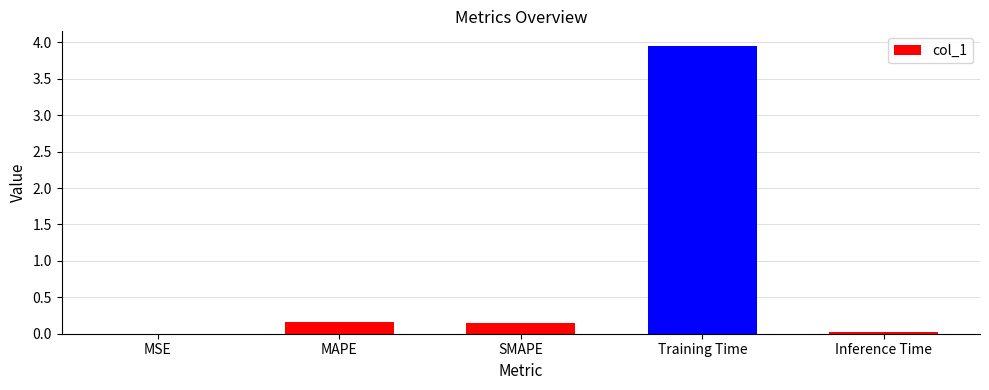

What is the average value?

0.9